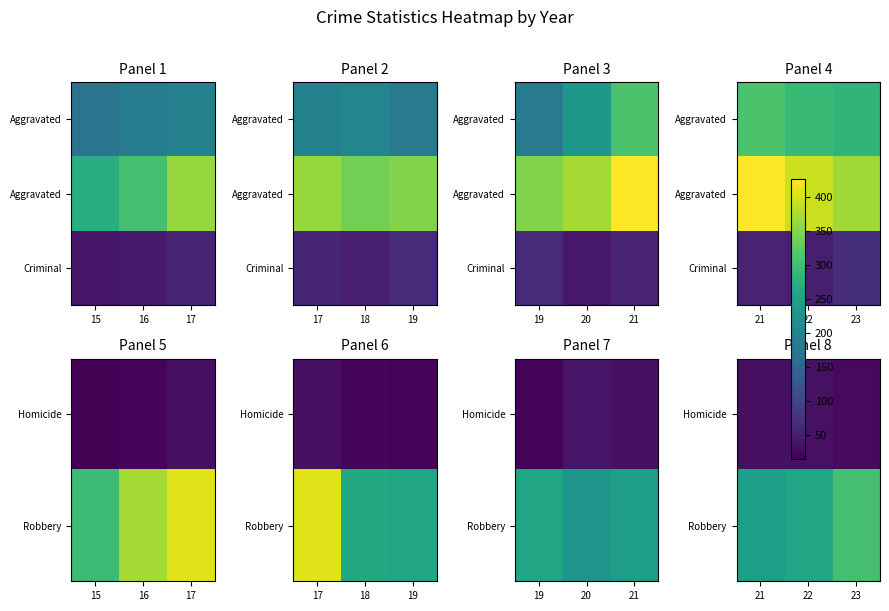

What is the spread (max minus min) of values at 21?

211